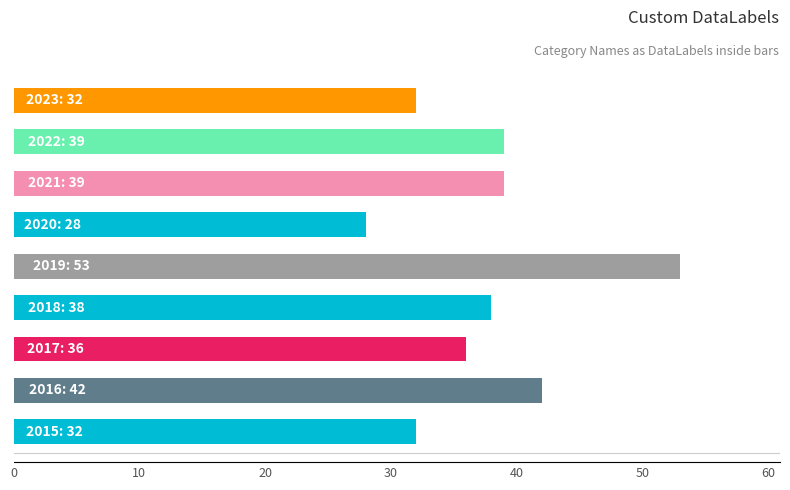

What is the greatest value displayed?

53